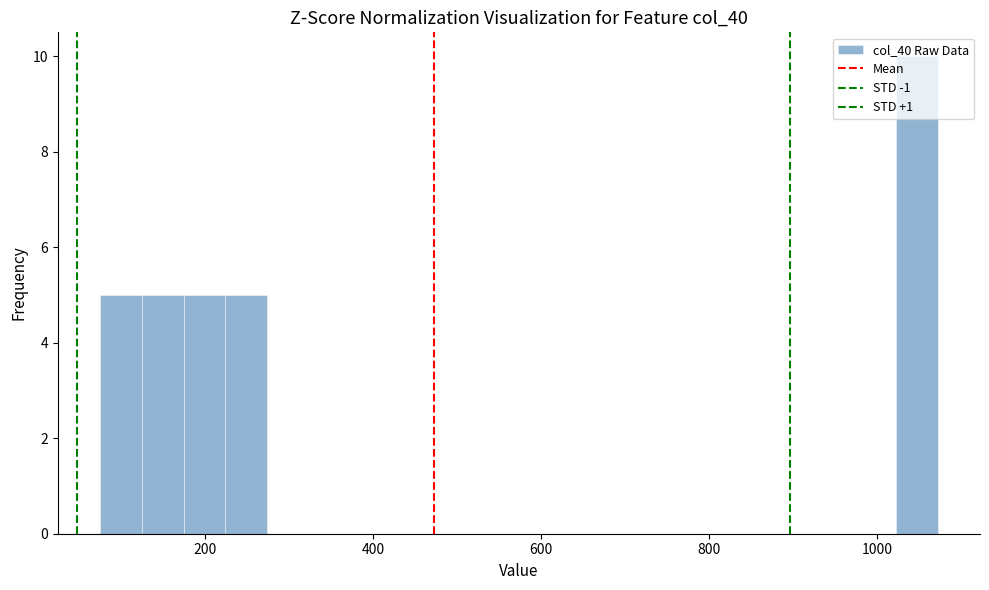

Around what value on the x-axis is the tallest bar? Give the approximate position of its centre, as read against the axis.

1040